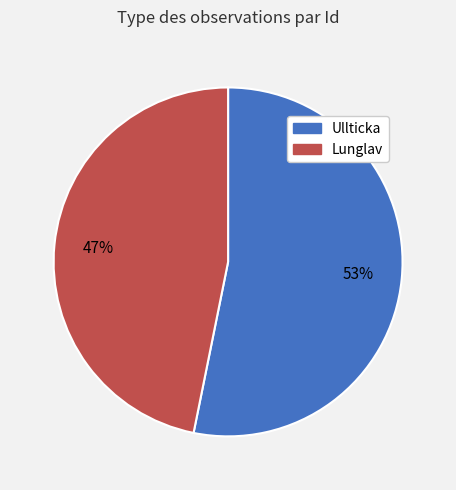

To the nearest percent, what is the difference between the largest and smallest slice percentages?

6%